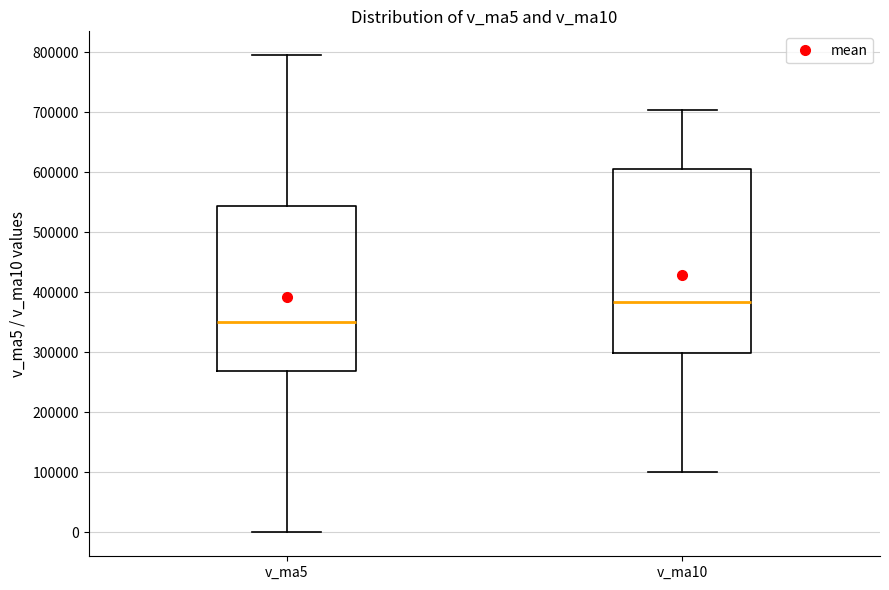

Reading left to right, read every box against the y-axis: the position of its median line, the range the box covers, and the ends of its whiskers. The values are not printed on the chart, so give them approximately, as read against the axis.

v_ma5: median 350000, box 270000 to 540000, whiskers 0 to 800000
v_ma10: median 380000, box 300000 to 610000, whiskers 100000 to 700000